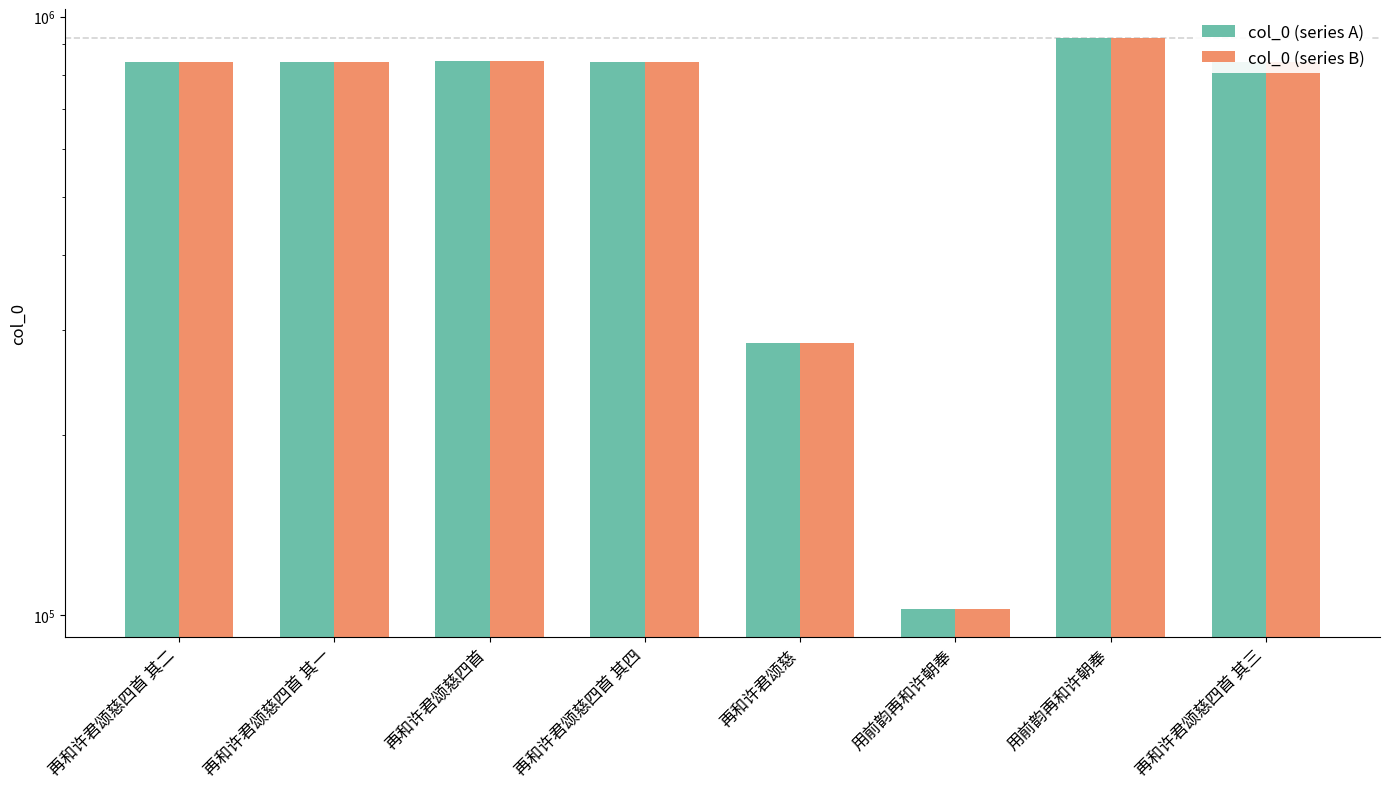

At which category does the chart reach its minimum across all series?

用前韵再和许朝奉